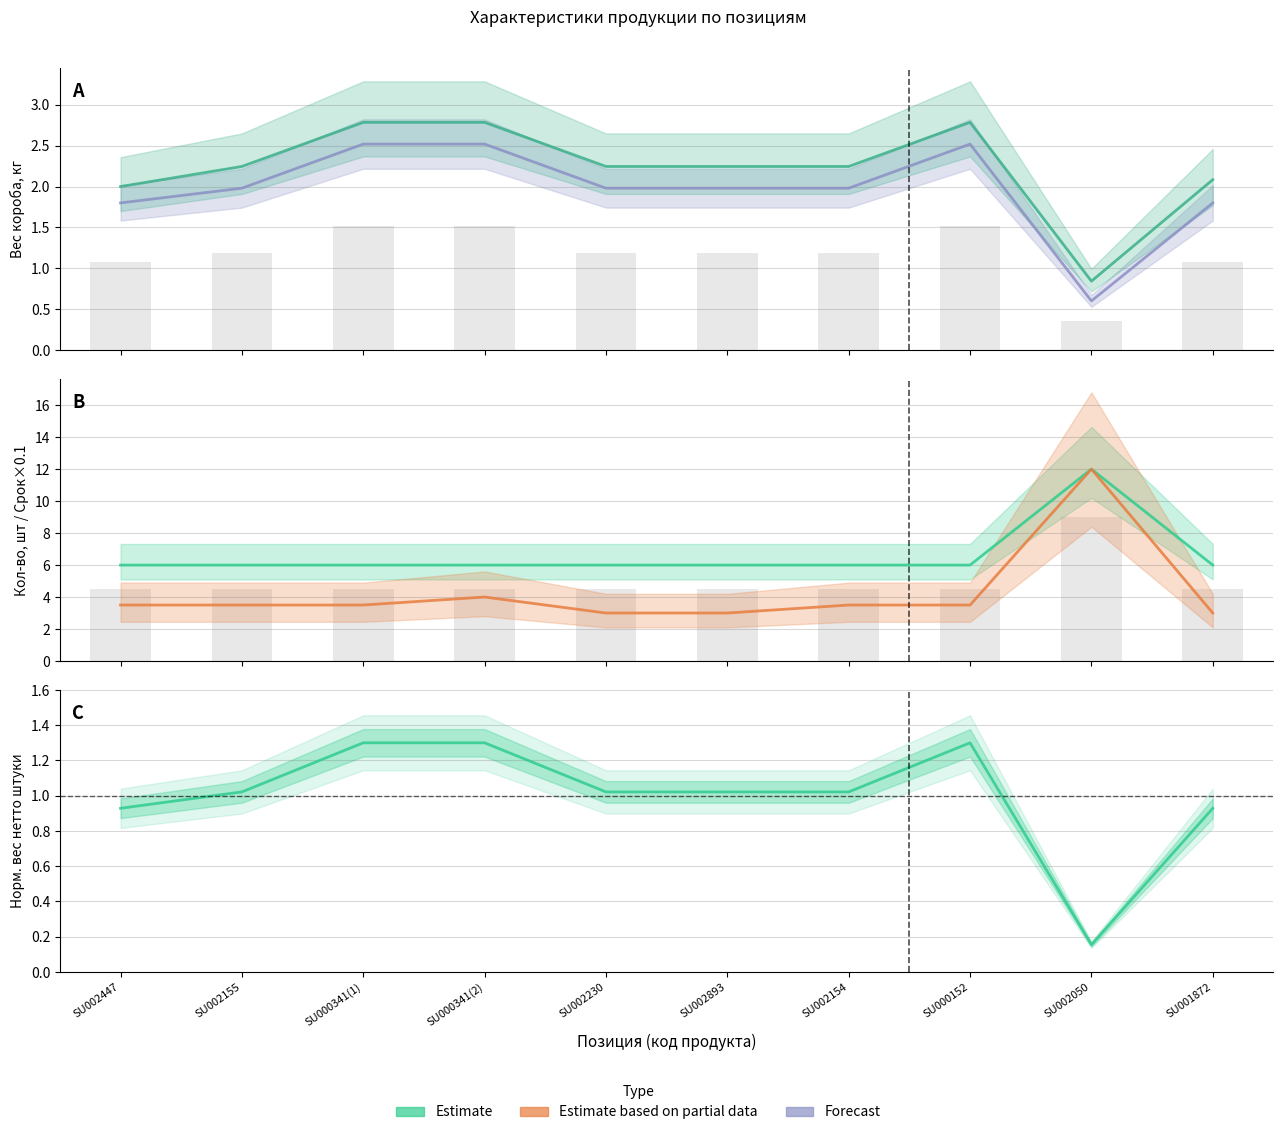

What is the label of the 6th bar from the left?

SU002893